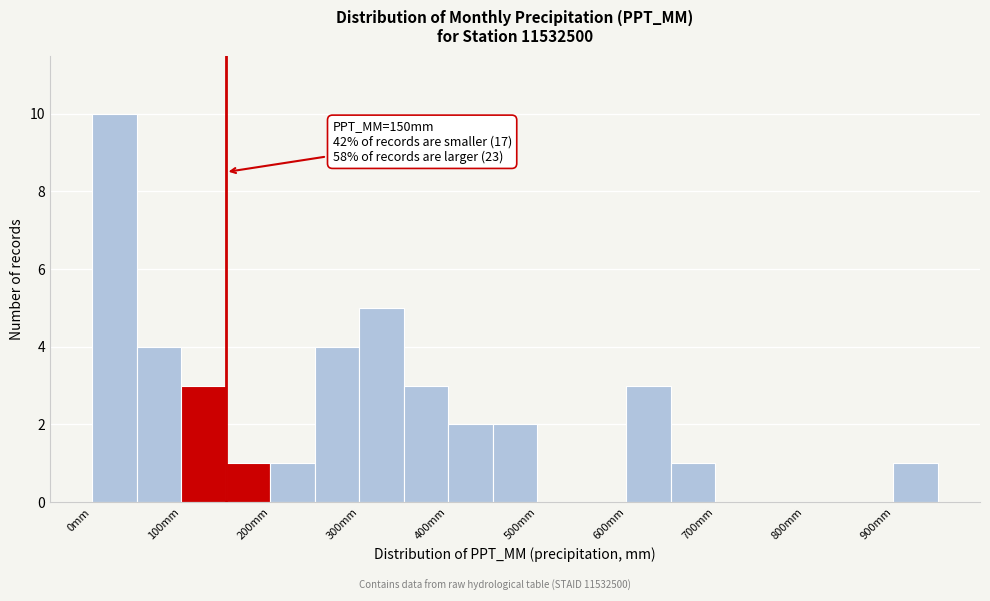

Over which range of the x-axis is the bar tallest?

0 to 50